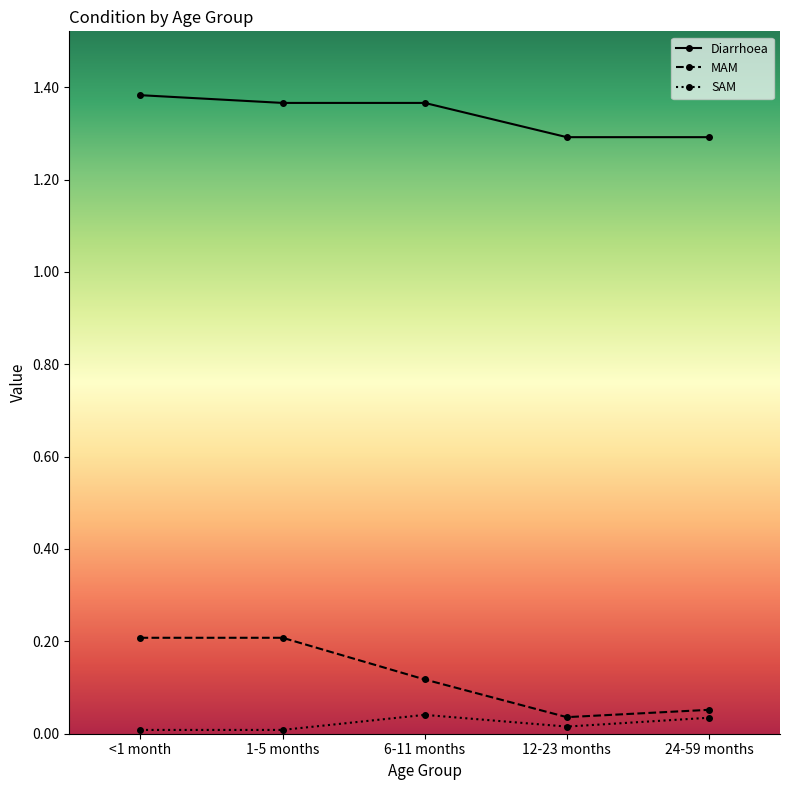

At 6-11 months, list the series in order from largest to smallest.

Diarrhoea, MAM, SAM